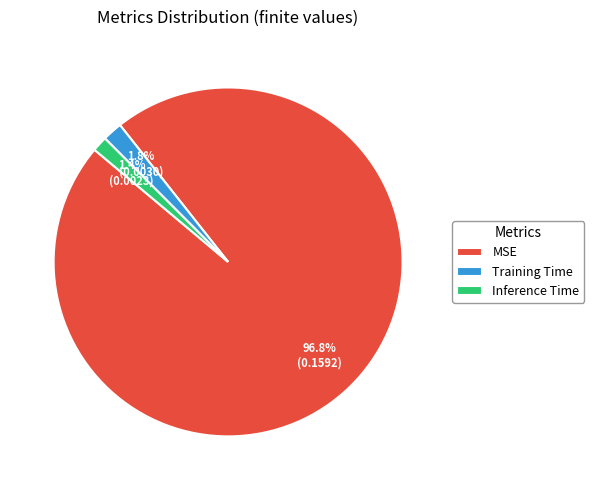

How many segments does this pie chart have?

3